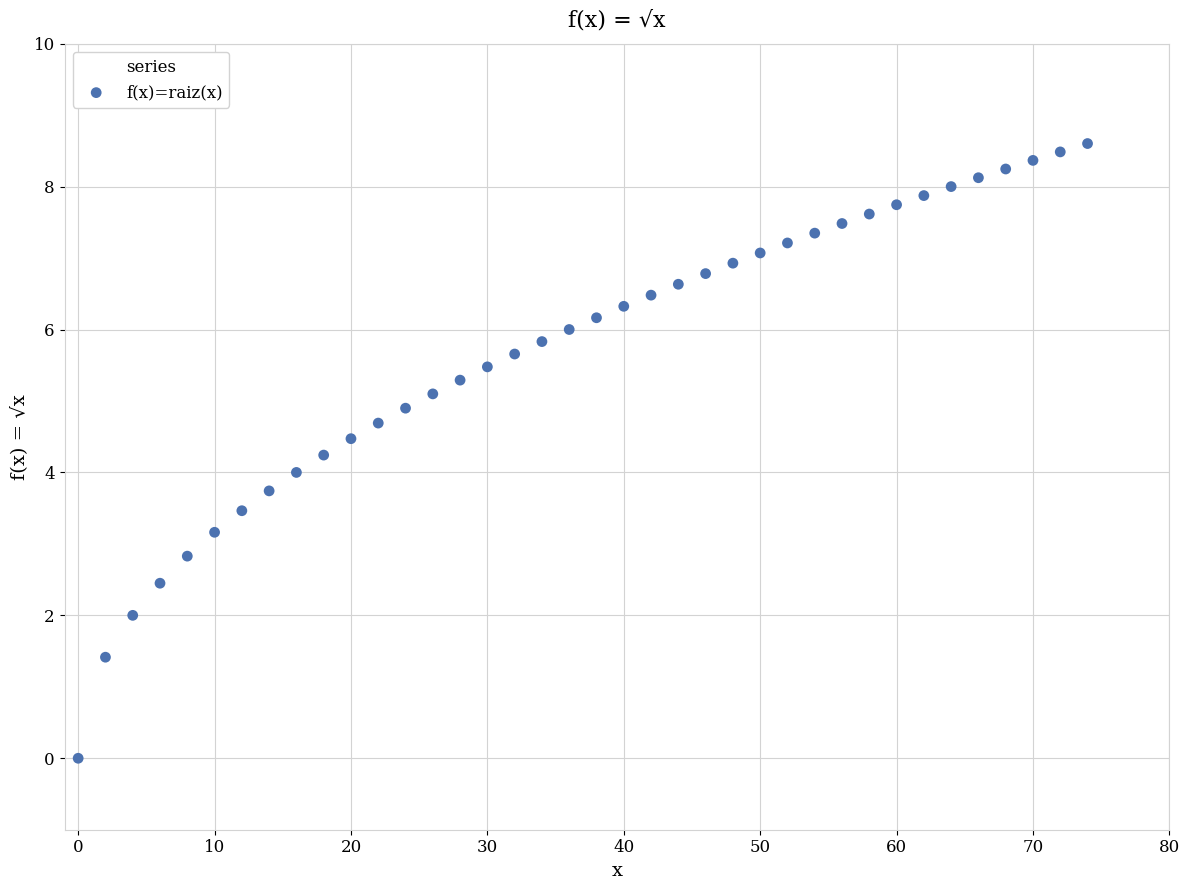

What is the range of X values (max minus min)?

74.0